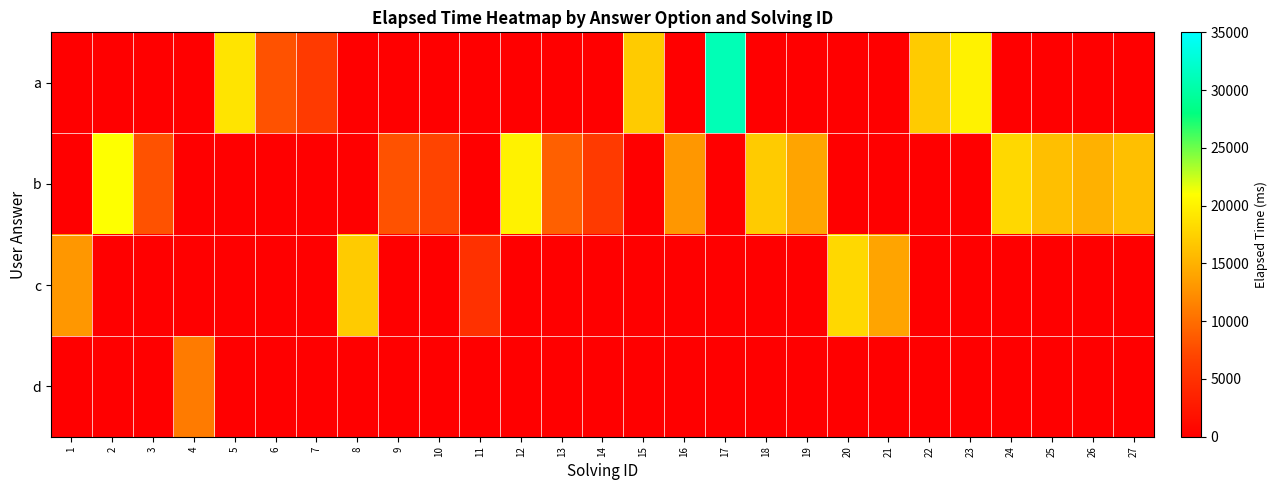

At which category is the sum across all series the highest?

17